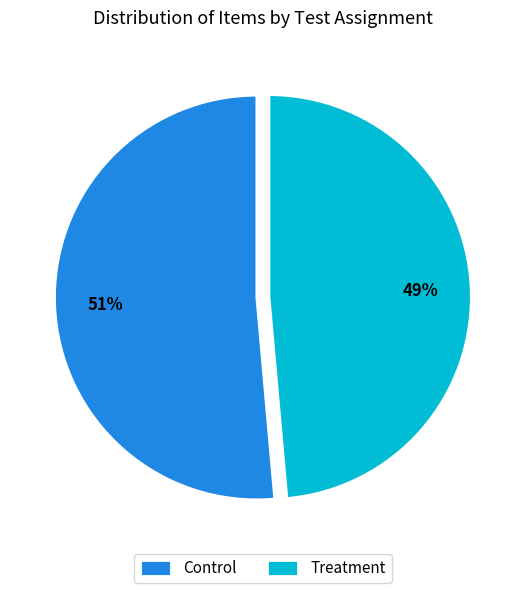

To the nearest percent, what is the combined percentage of Control and Treatment?

100%